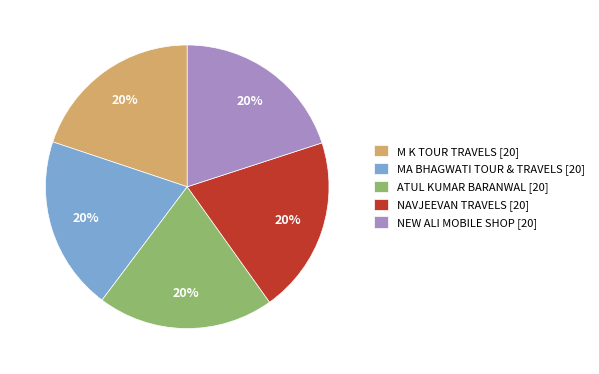

To the nearest percent, what is the average slice percentage?

20%